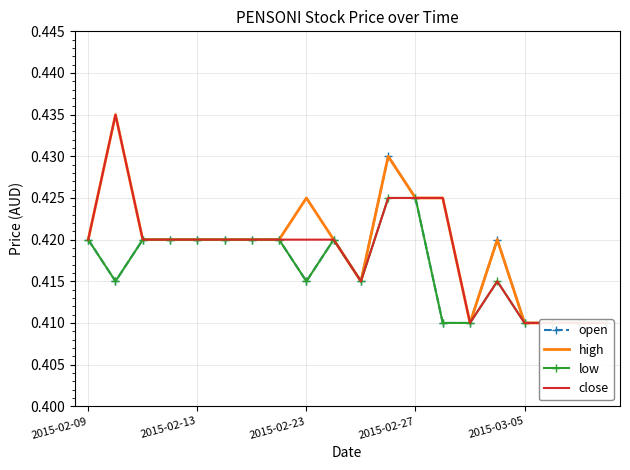

Reading left to right, what are all the values shown in this chart?

open: 0.4	0.4	0.4	0.4	0.4	0.4	0.4	0.4	0.4	0.4	0.4	0.4	0.4	0.4	0.4	0.4	0.4	0.4	0.4	0.4
high: 0.4	0.4	0.4	0.4	0.4	0.4	0.4	0.4	0.4	0.4	0.4	0.4	0.4	0.4	0.4	0.4	0.4	0.4	0.4	0.4
low: 0.4	0.4	0.4	0.4	0.4	0.4	0.4	0.4	0.4	0.4	0.4	0.4	0.4	0.4	0.4	0.4	0.4	0.4	0.4	0.4
close: 0.4	0.4	0.4	0.4	0.4	0.4	0.4	0.4	0.4	0.4	0.4	0.4	0.4	0.4	0.4	0.4	0.4	0.4	0.4	0.4